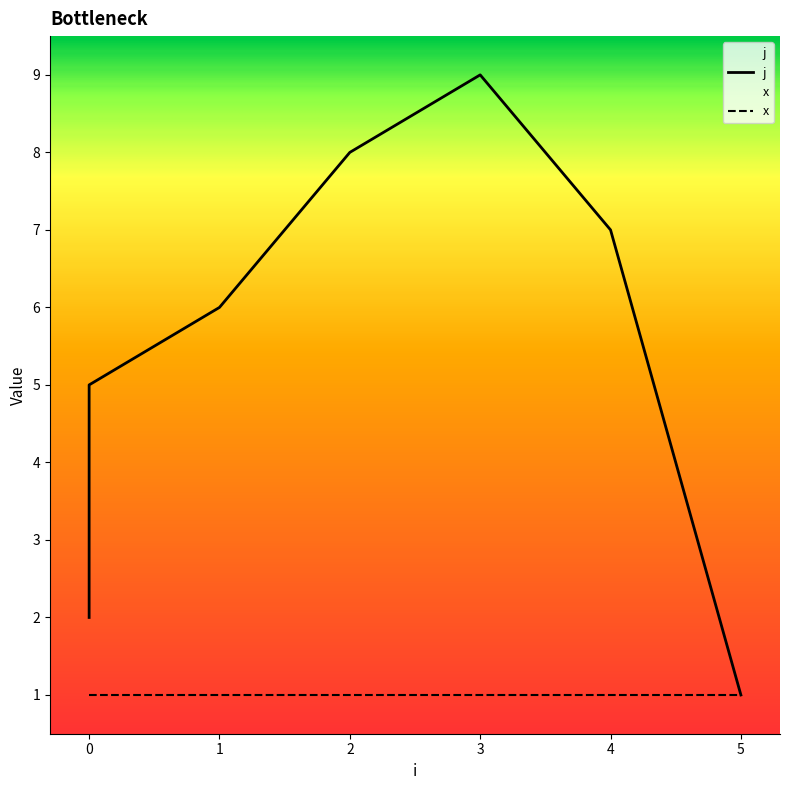

What is the change in value from 0 to 1?

+1